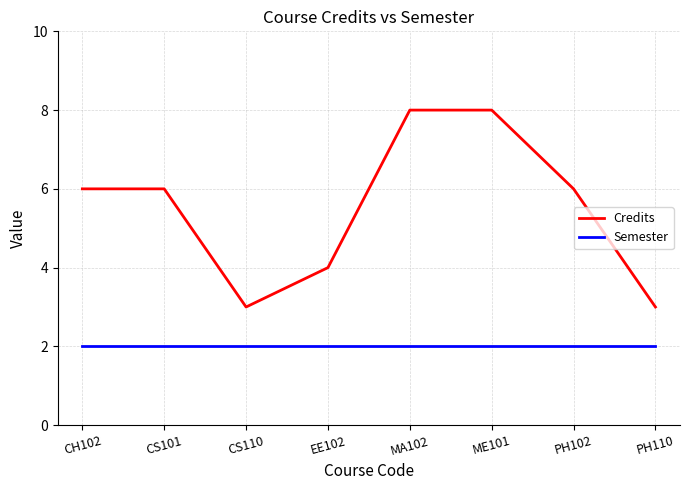

What is the spread (max minus min) of values at PH102?

4